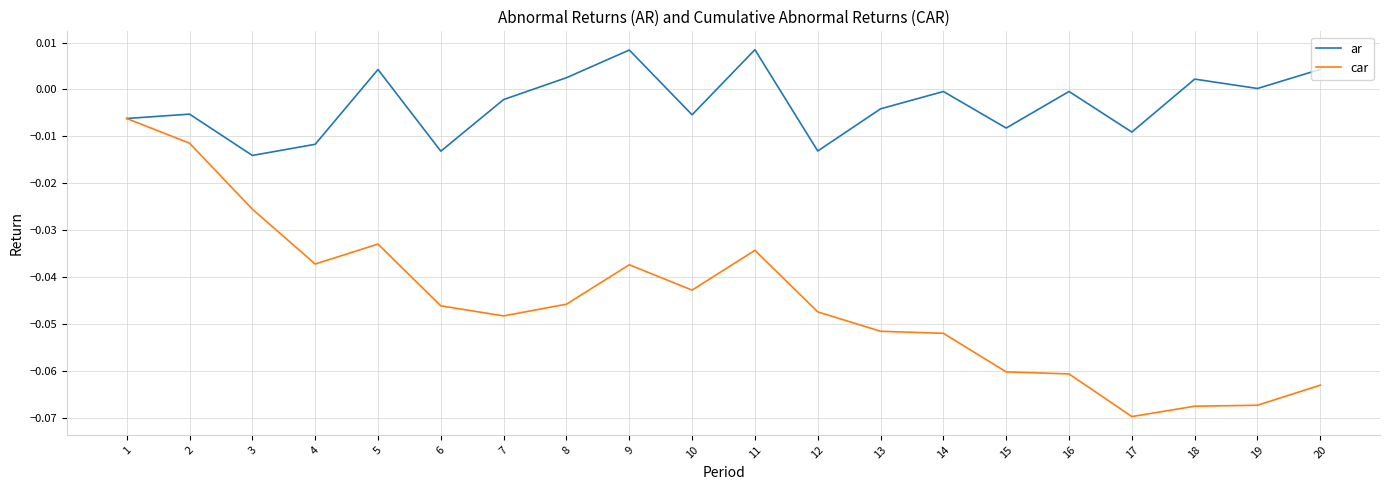

True or false: ar has a value of 0.0 at 20.

True